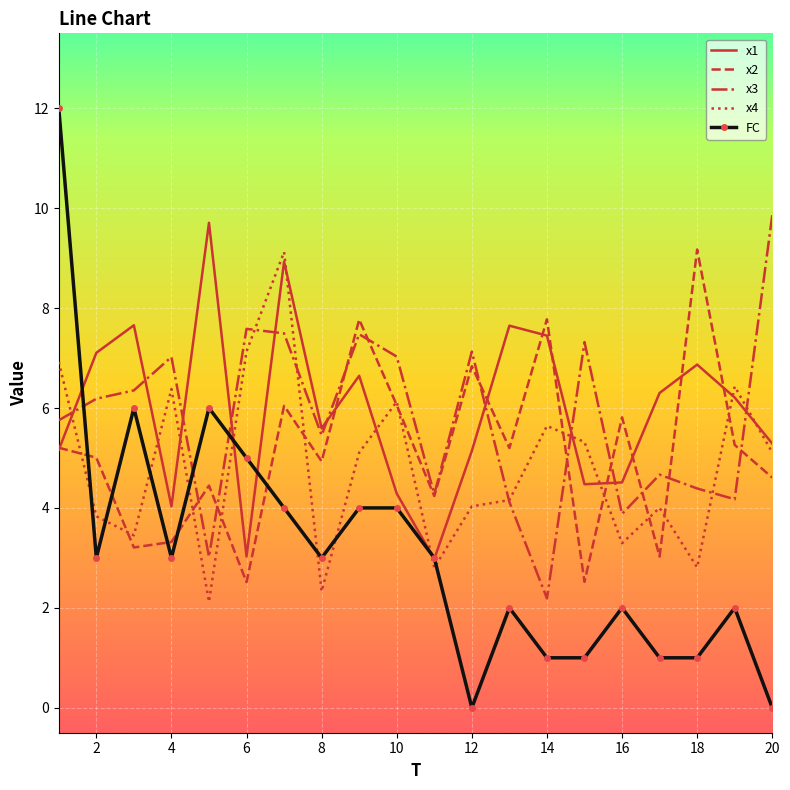

Which series ends up on top after the final intersection of FC and x3?

x3